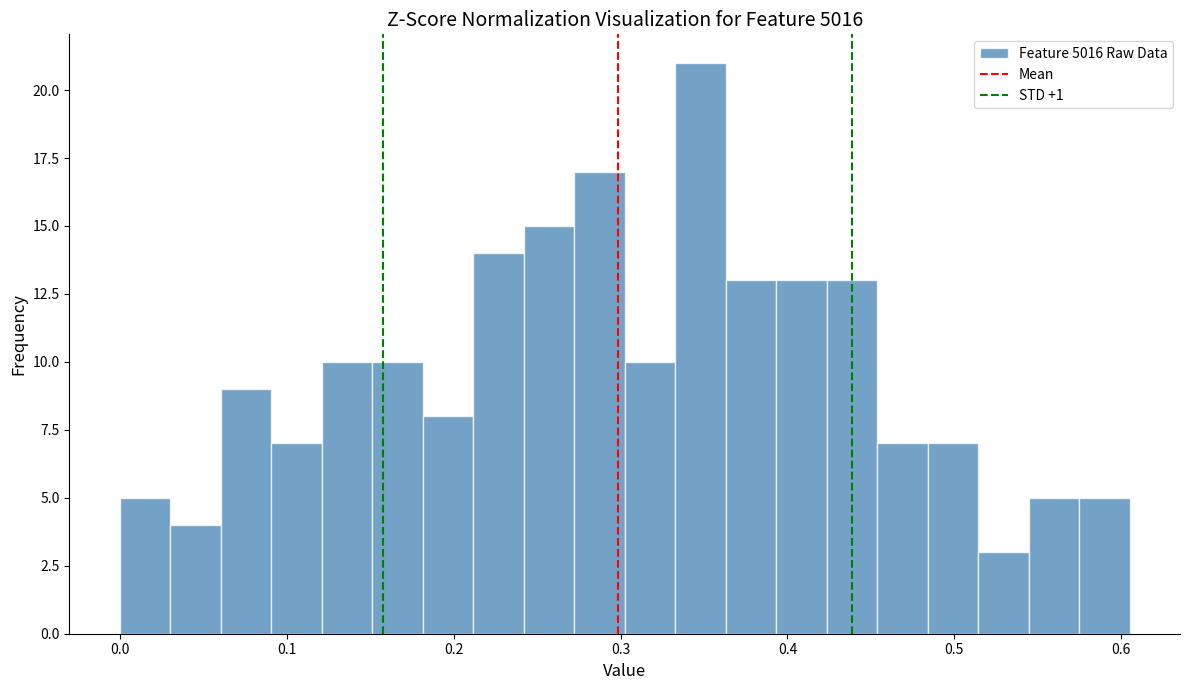

Read against the x-axis, roughly where is the centre of the tallest bar?

0.35